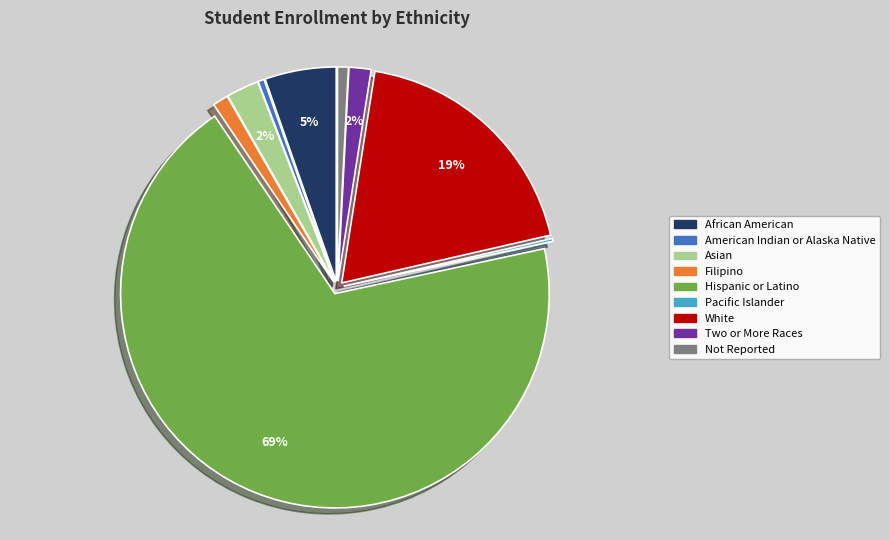

To the nearest percent, what portion does Filipino represent?

1%